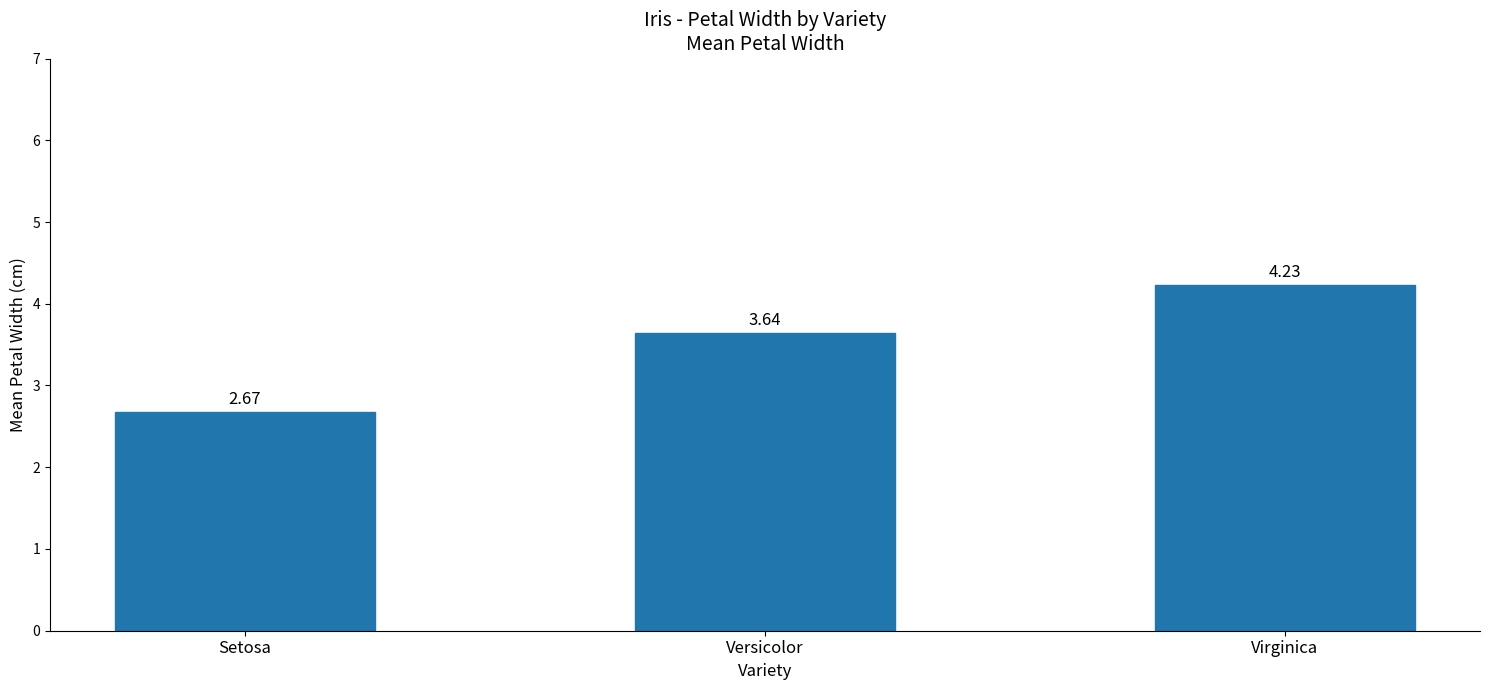

The chart shows a value of 0.6 at Setosa. True or false?

False